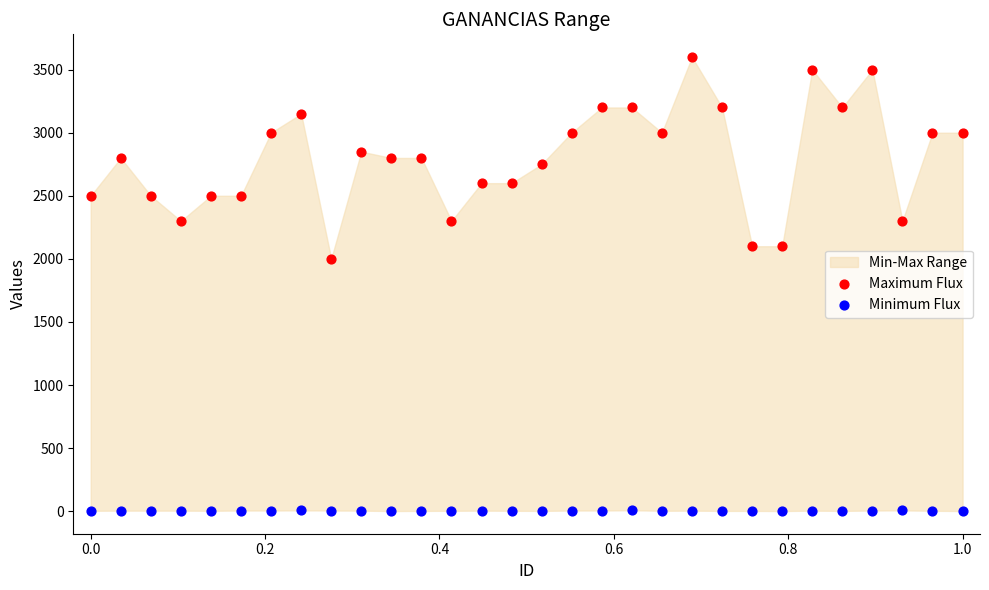

Which series reaches the minimum Y coordinate?

Minimum Flux